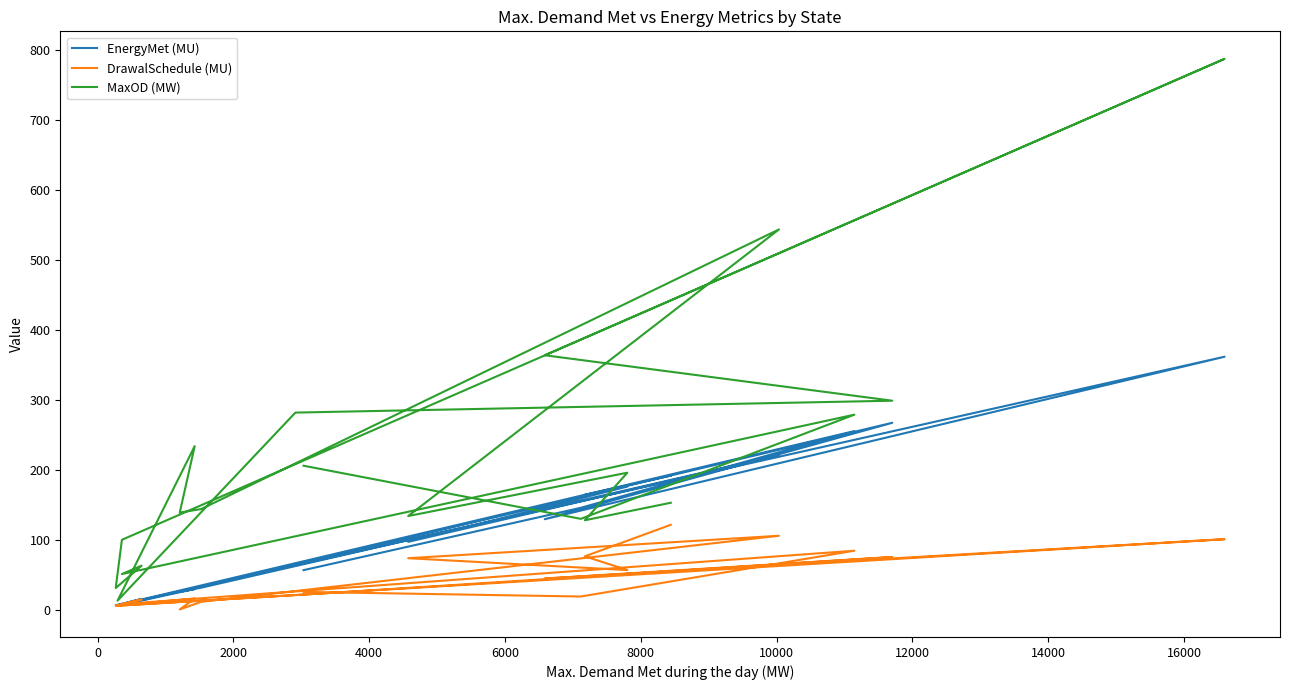

Where do EnergyMet (MU) and MaxOD (MW) first cross each other?

0 and 2000